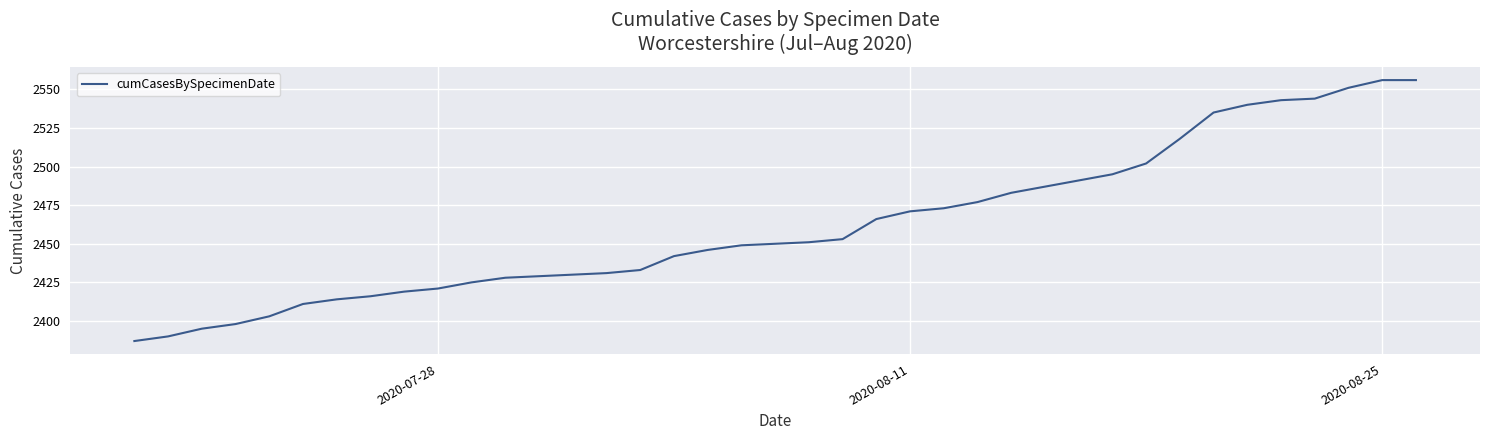

What is the smallest value displayed?

2387